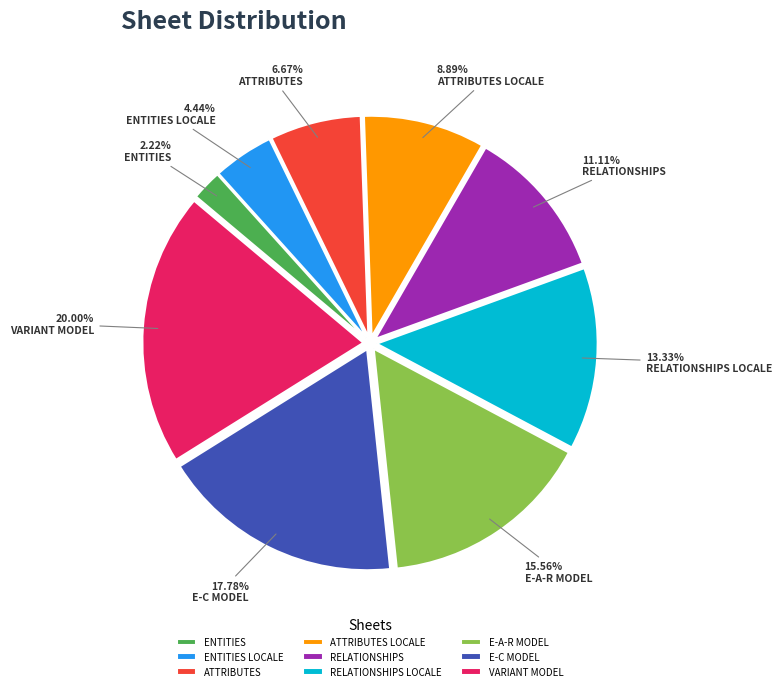

Combined, do RELATIONSHIPS and ENTITIES account for over 50%?

No